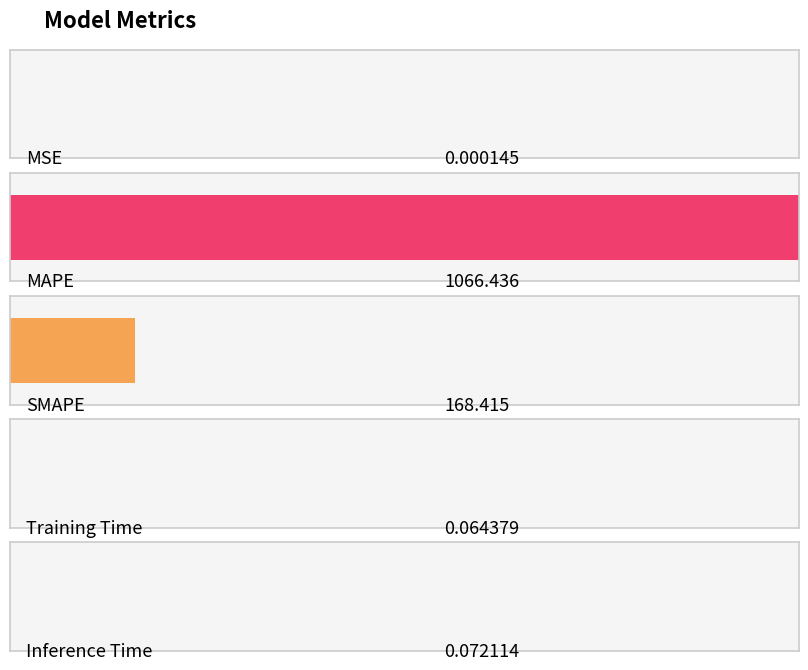

Which has a higher value, Inference Time or SMAPE?

SMAPE